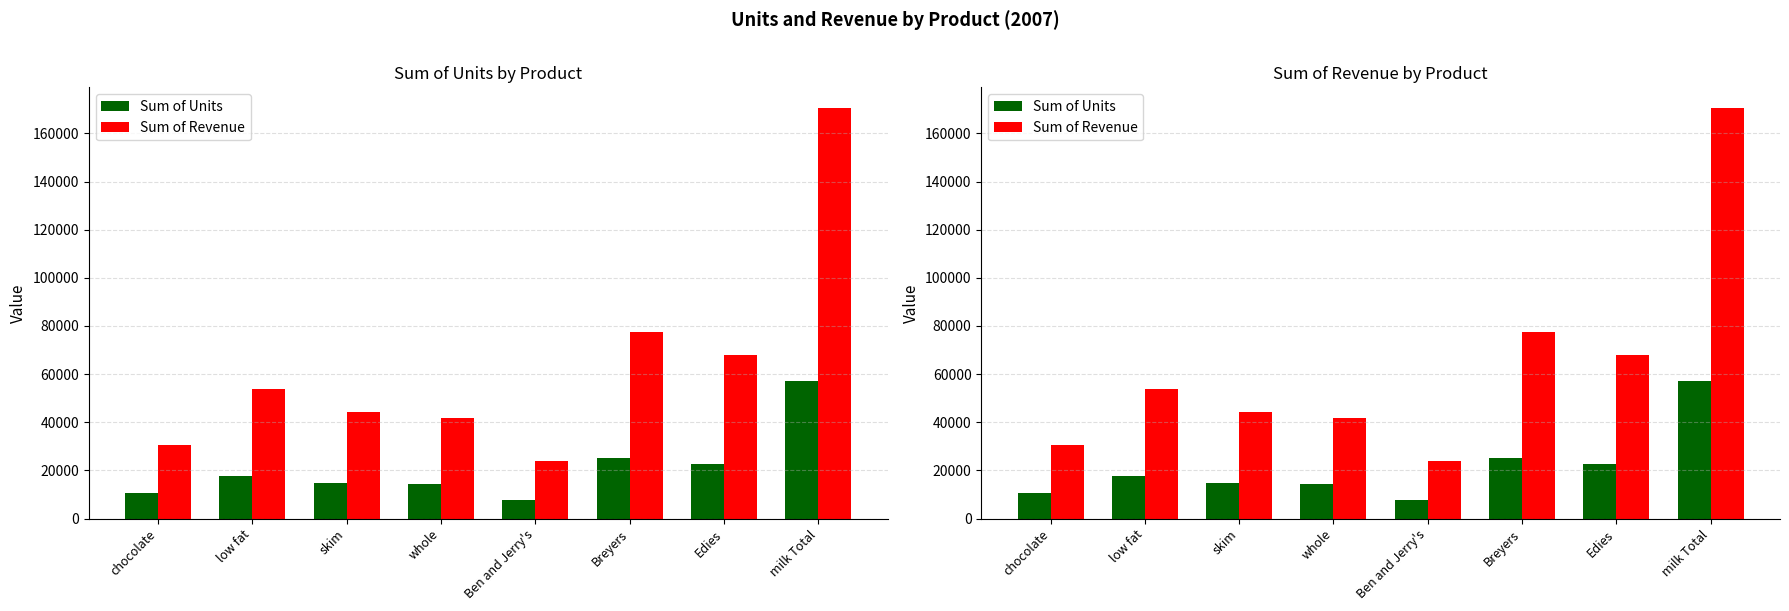

Is it true that Sum of Revenue equals 170623.1 at milk Total?

True